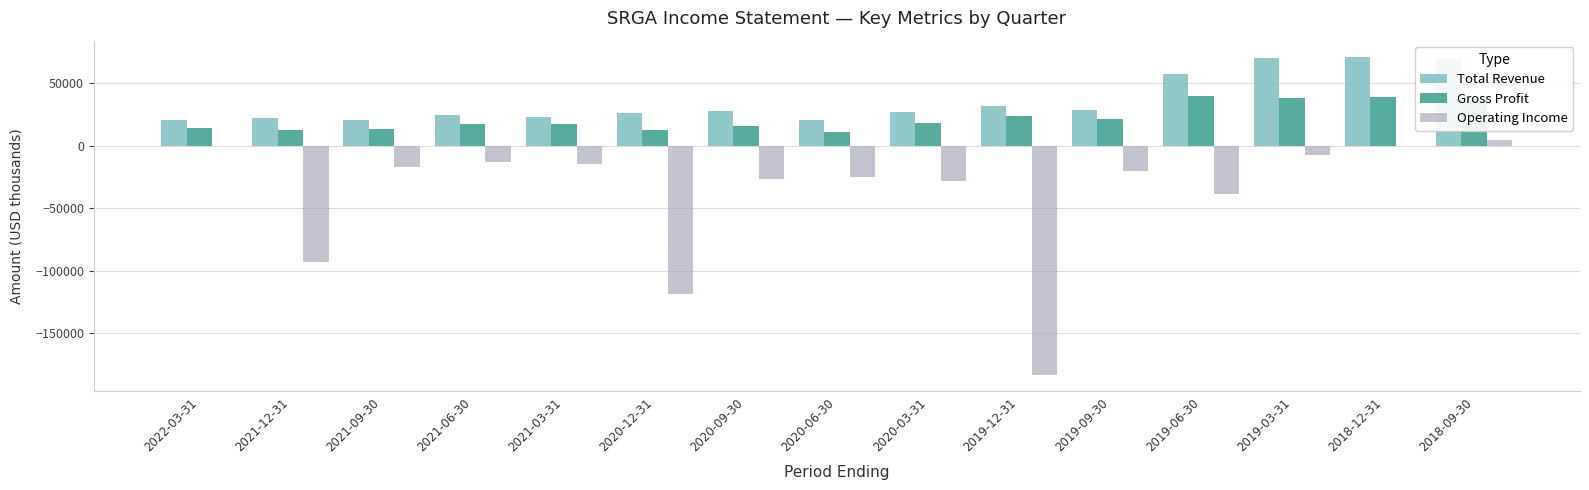

Between 2020-09-30 and 2018-09-30, which series saw the biggest shift?

Total Revenue